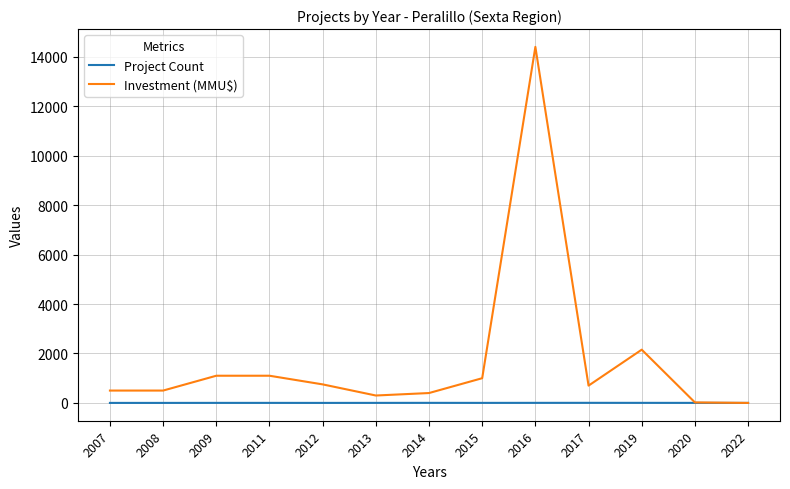

At which label is Investment (MMU$) closest to 7200?

2019